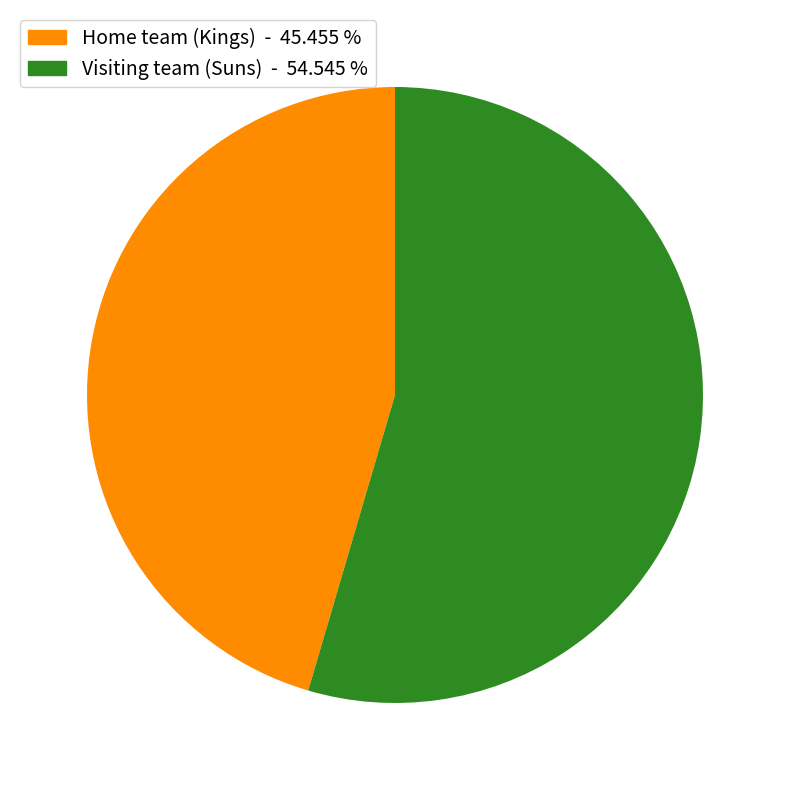

Between Visiting team (Suns) and Home team (Kings), which is larger?

Visiting team (Suns)